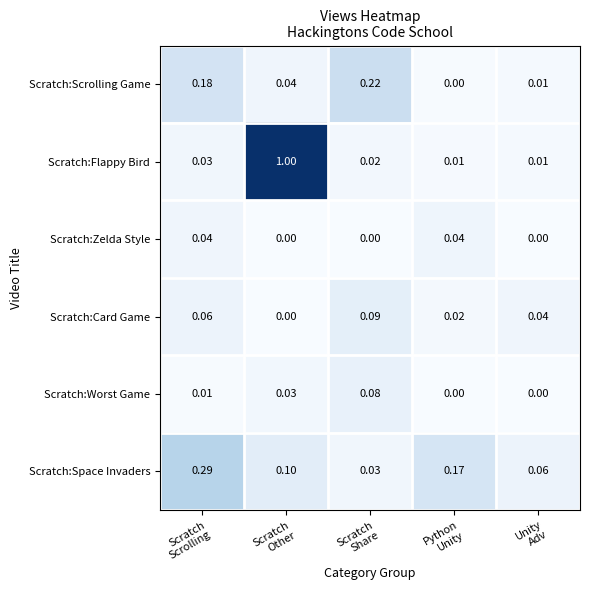

What is the greatest value displayed?

1.0